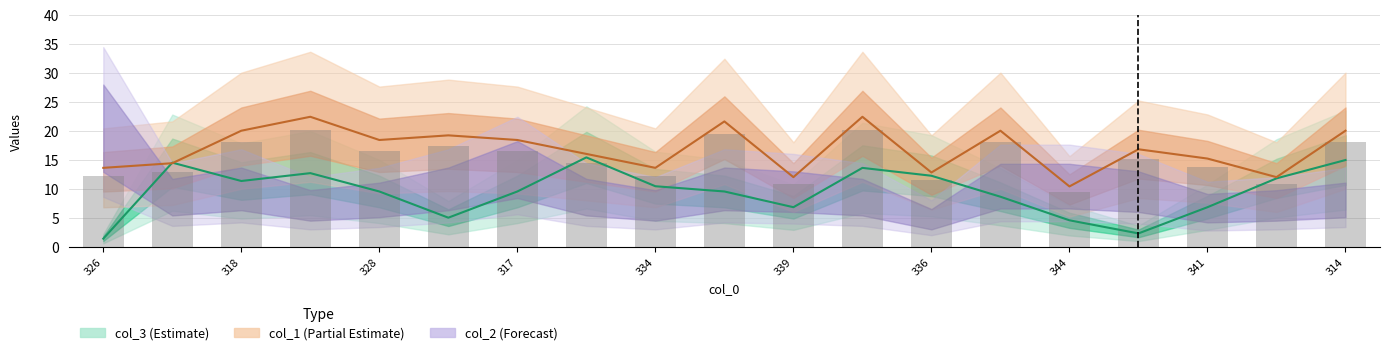

What is the difference between the maximum and minimum values in the col_1 series?

12.0